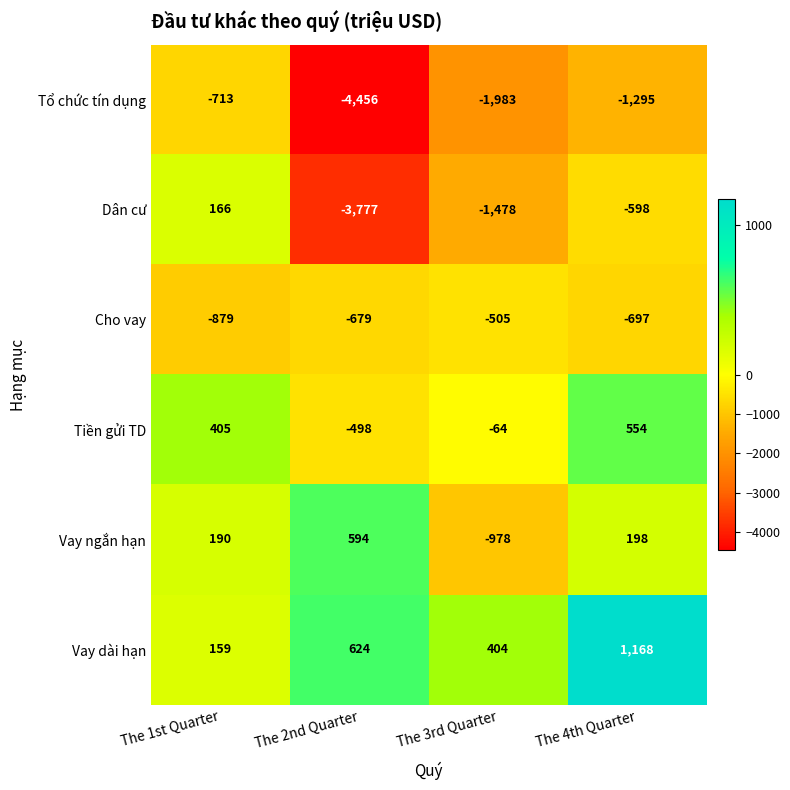

At which label does Cho vay first exceed -679?

The 3rd Quarter